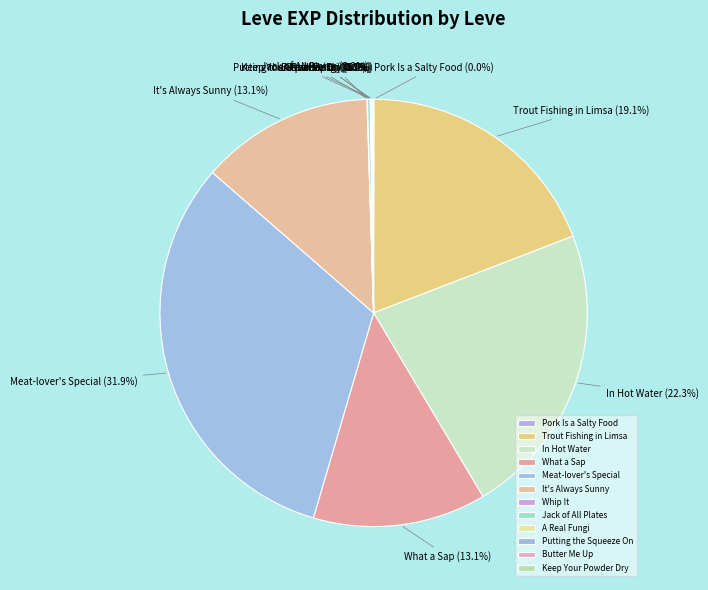

True or false: Meat-lover's Special accounts for 20% of the total.

False